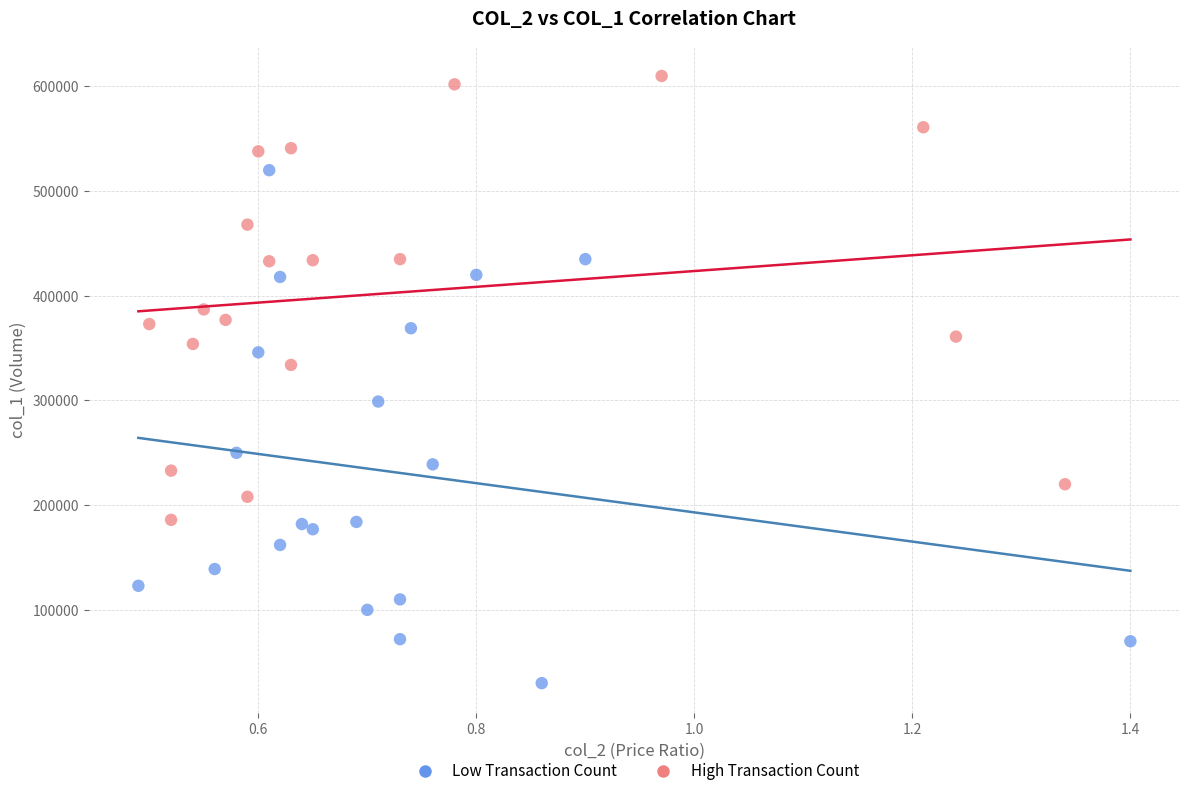

Which series has the largest Y range (max minus min)?

Low Transaction Count